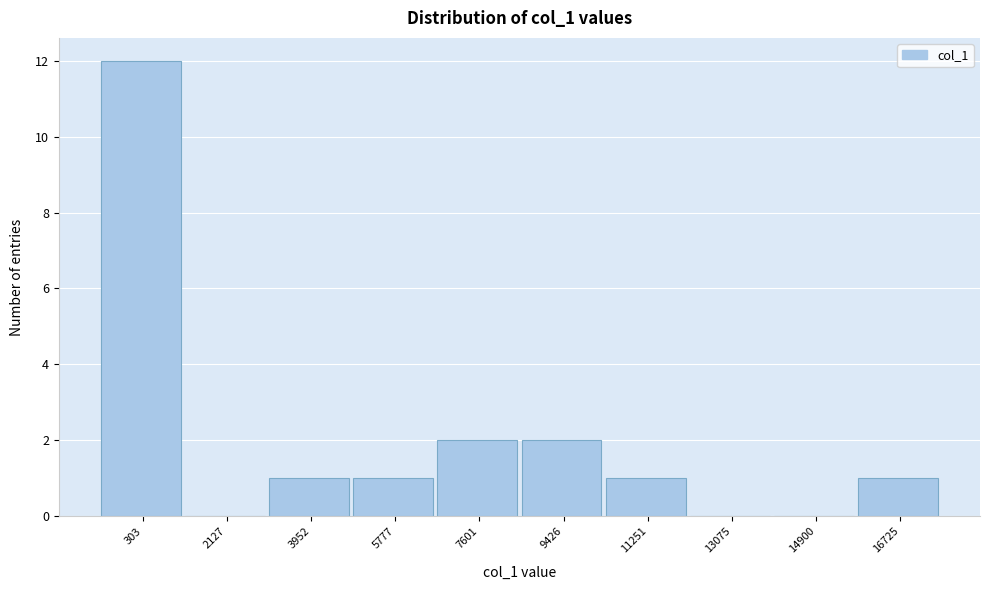

Reading left to right, list all the values displayed in this chart.

303=12	2127=0	3952=1	5777=1	7601=2	9426=2	11251=1	13075=0	14900=0	16725=1